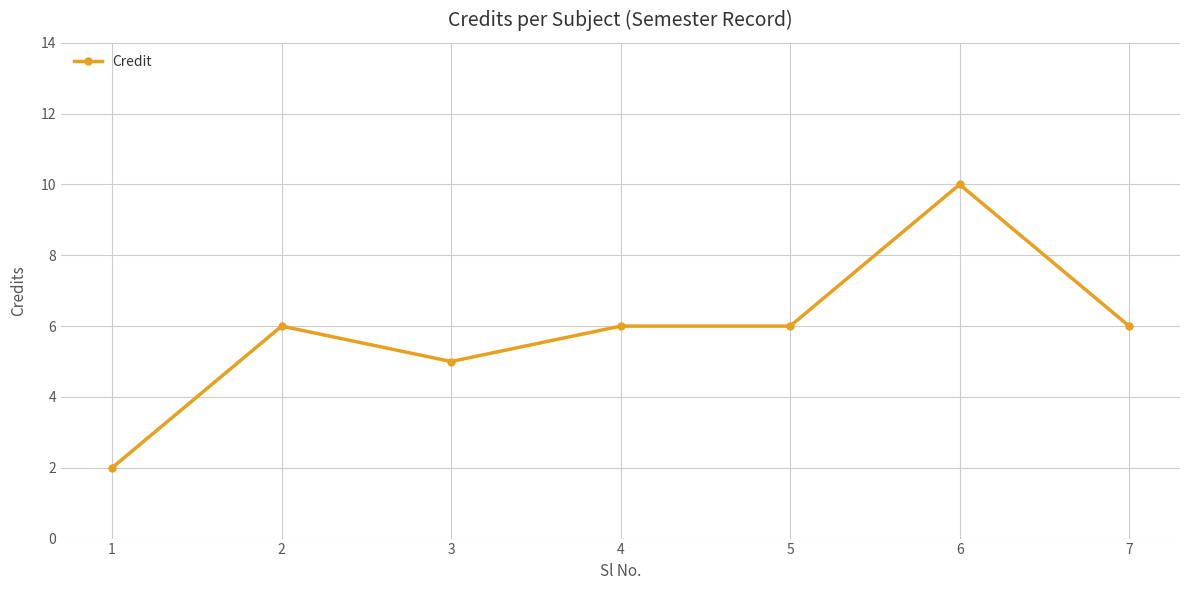

What is the value of the 2nd point from the left?

6